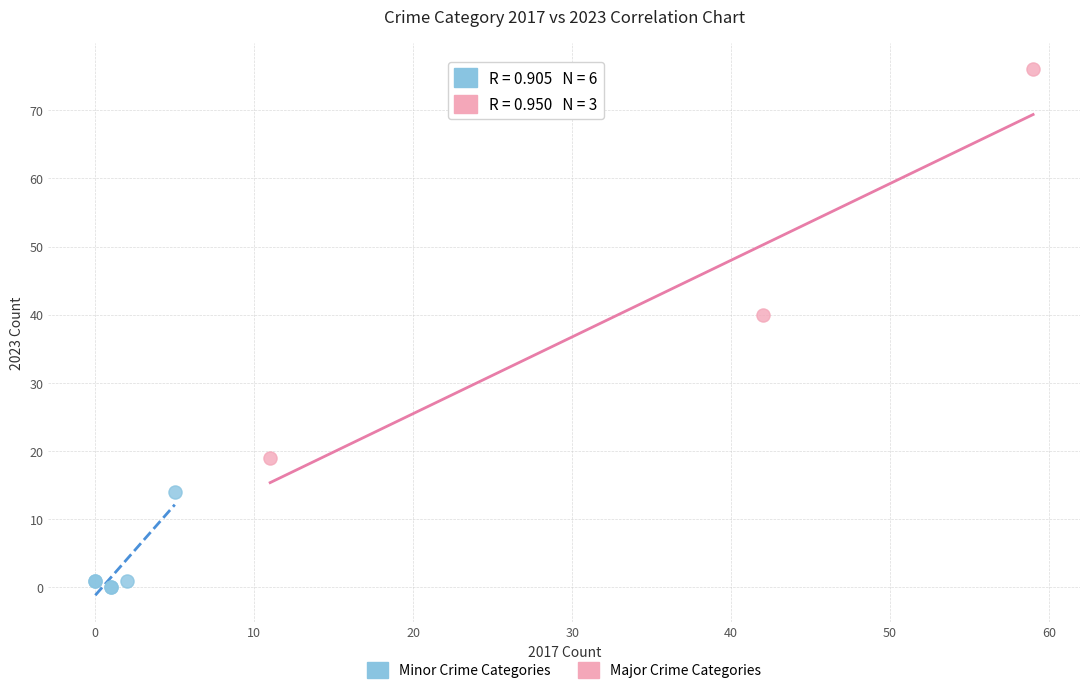

Which series contains the lowest Y value?

Minor Crime Categories